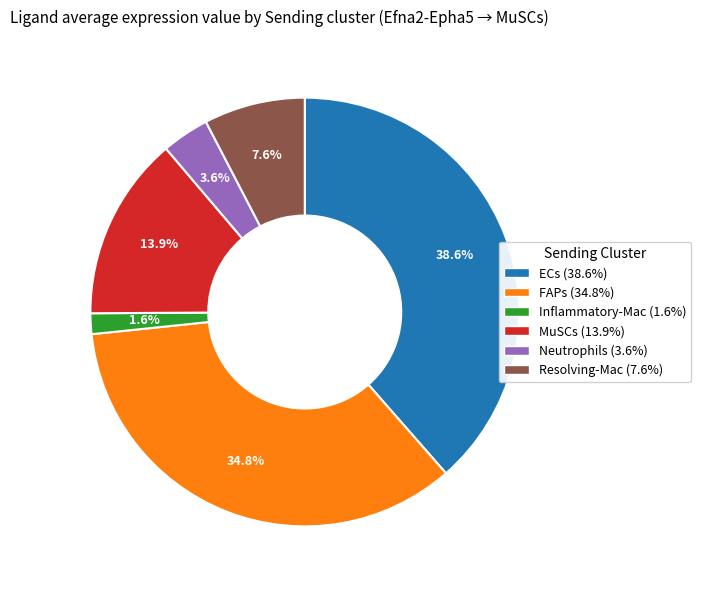

How many segments does this pie chart have?

6